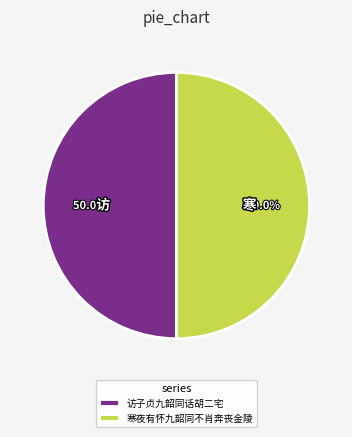

What is the total percentage of 寒夜有怀九韶同不肖奔丧金陵 and 访子贞九韶同话胡二宅?

100.0%